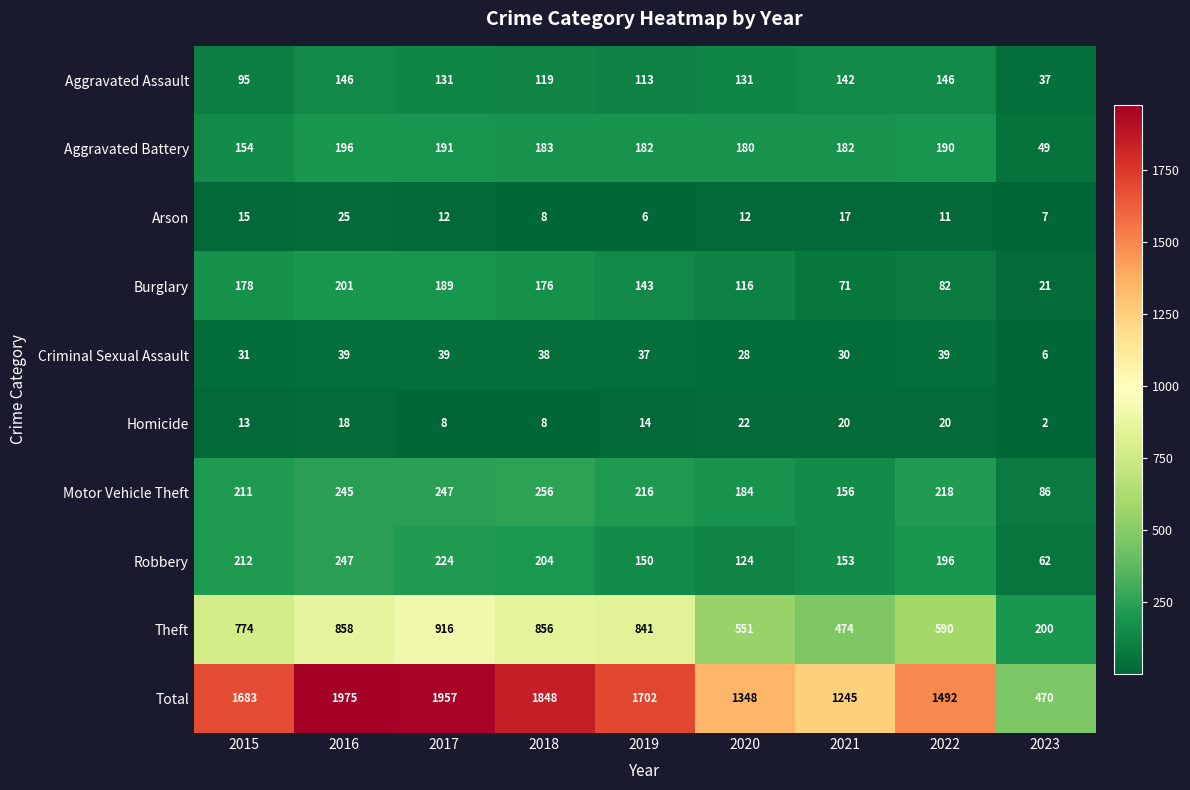

Which series has the widest spread of values?

Total